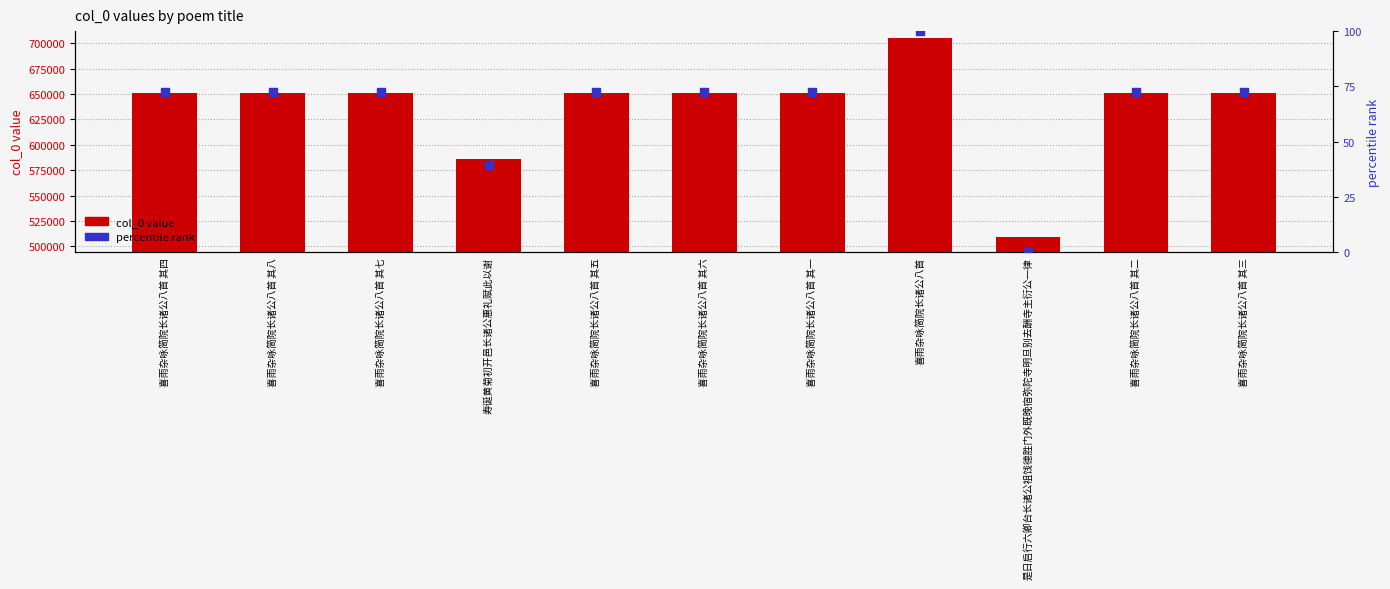

At how many categories does at least one series exceed 249312?

11